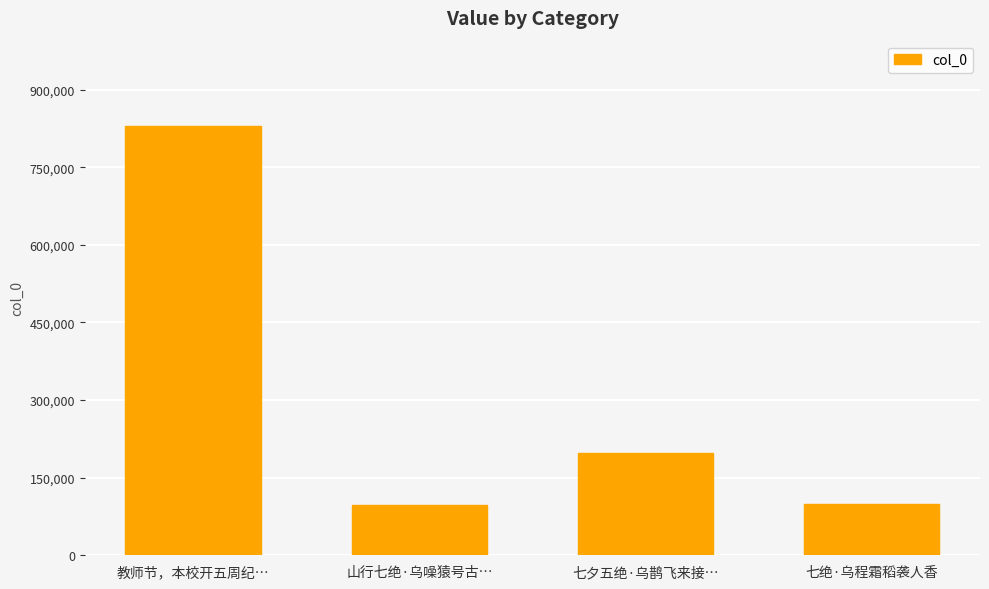

Are the bars grouped side by side (vs. stacked)?

No